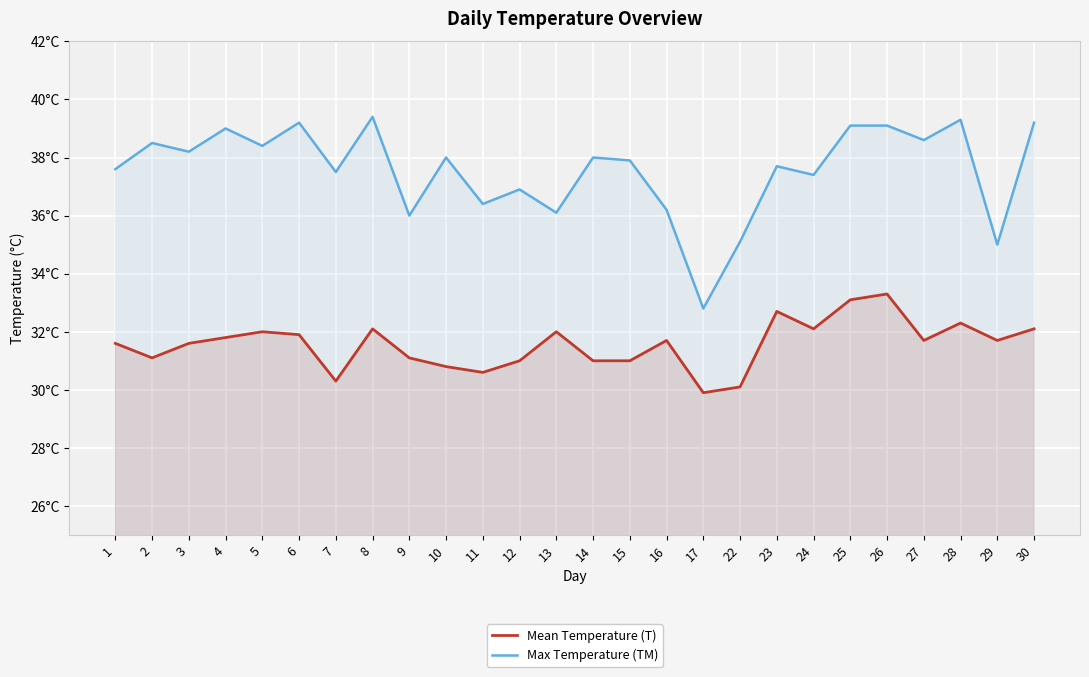

True or false: Mean Temperature (T) and Max Temperature (TM) intersect in this chart.

False